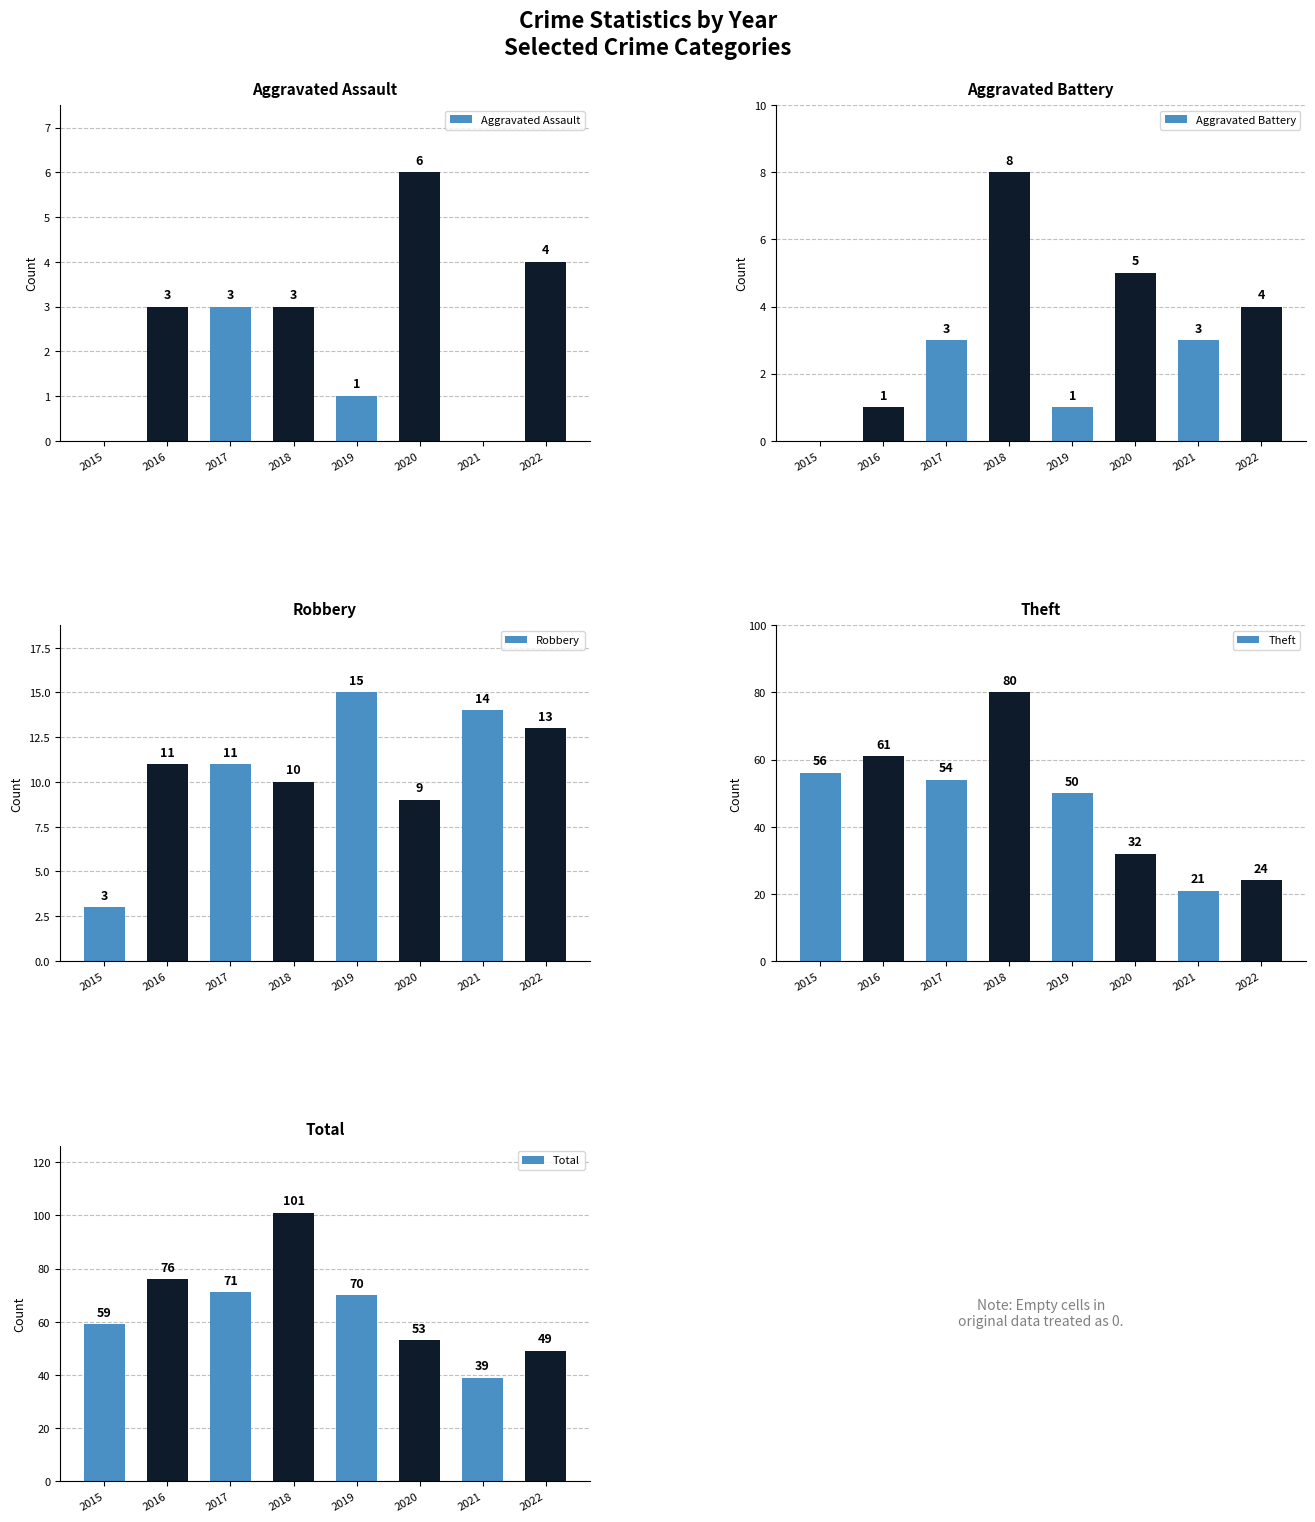

Is it true that Theft equals 56 at 2015?

True